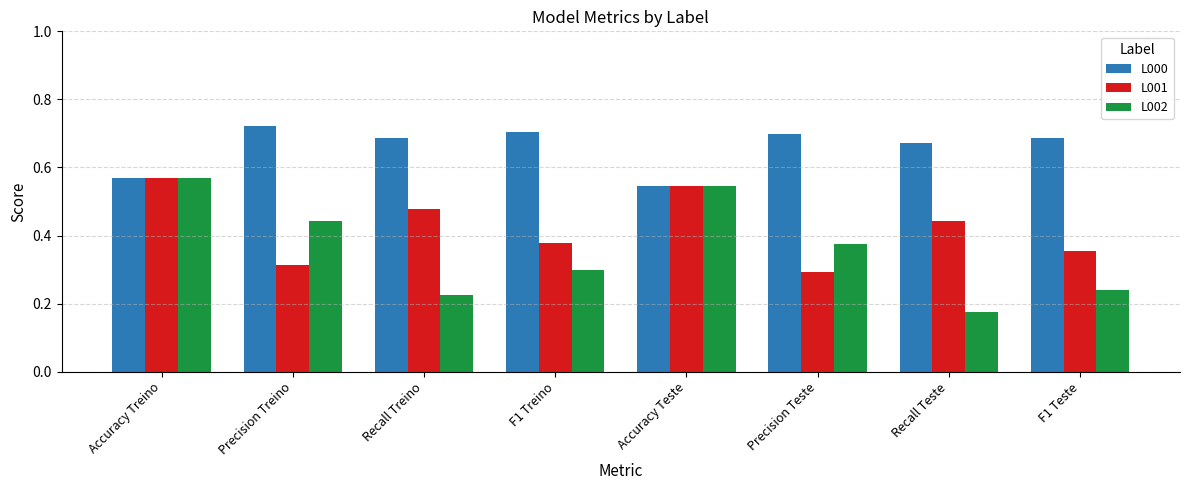

What is the total value across all series at Accuracy Treino?

1.7